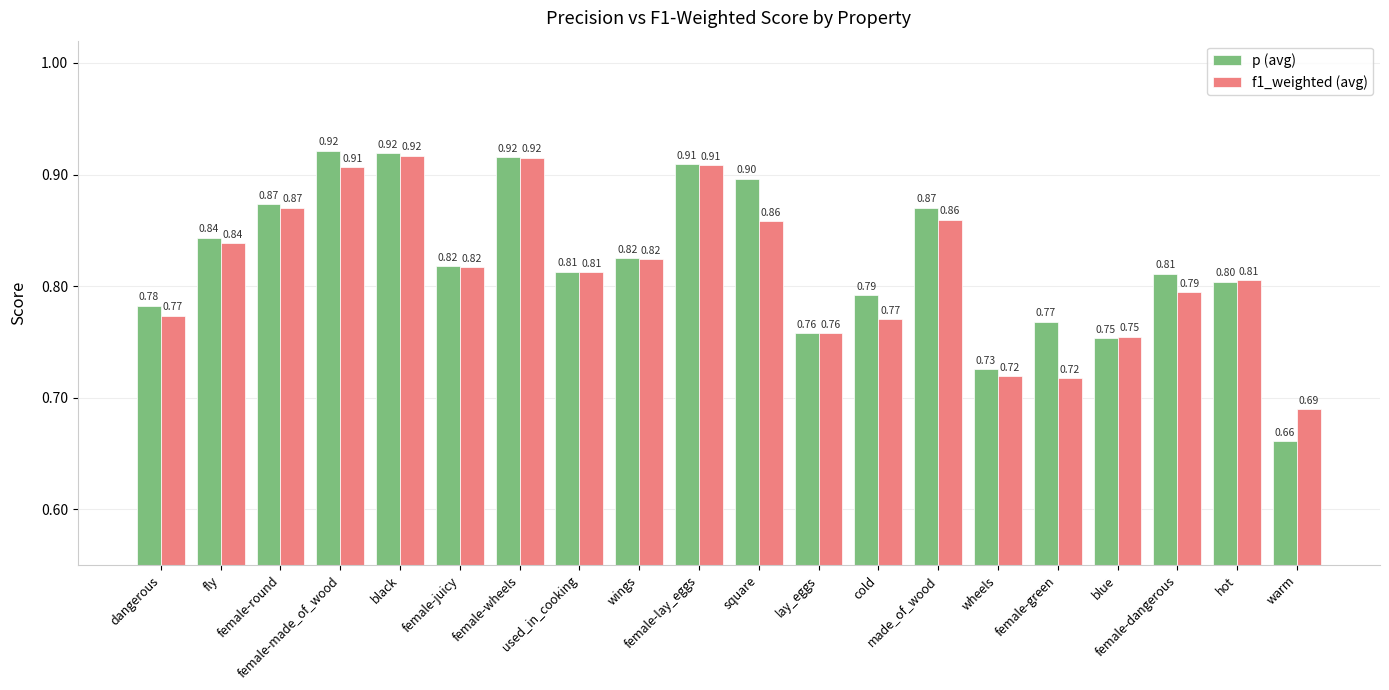

At which category does the chart reach its minimum across all series?

warm